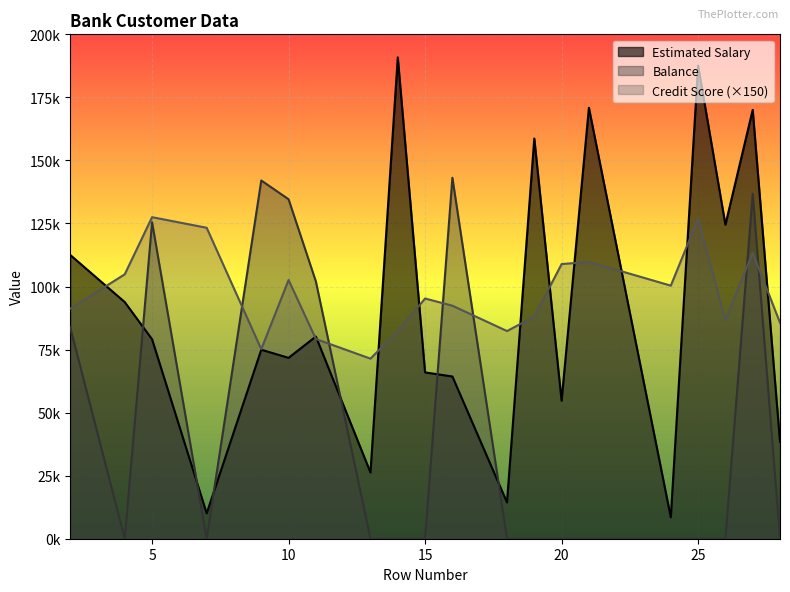

Between 7 and 16, which series saw the biggest shift?

Balance